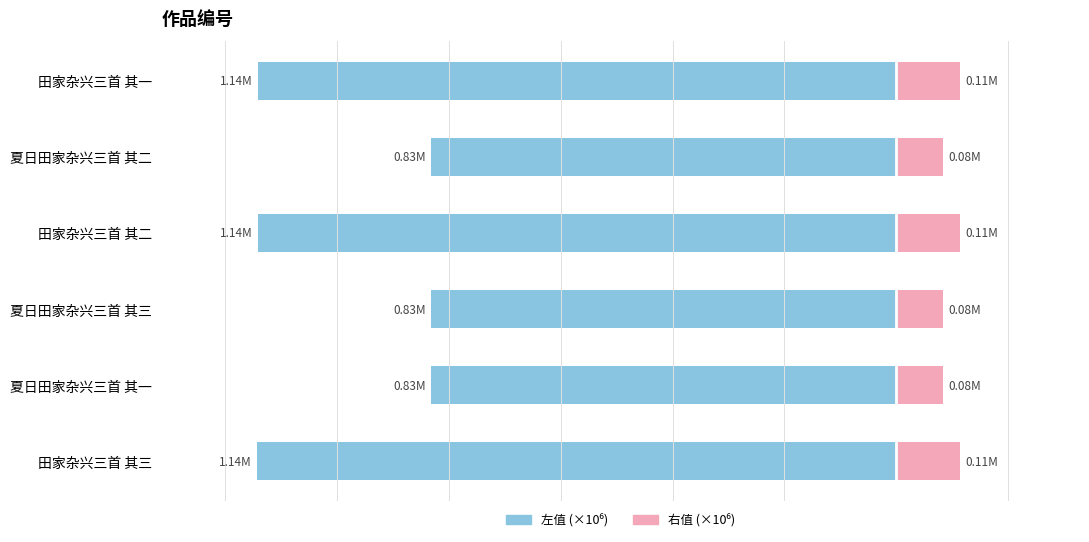

What is the value of the col_0 (左) bar at the 2nd from the left?

-0.8